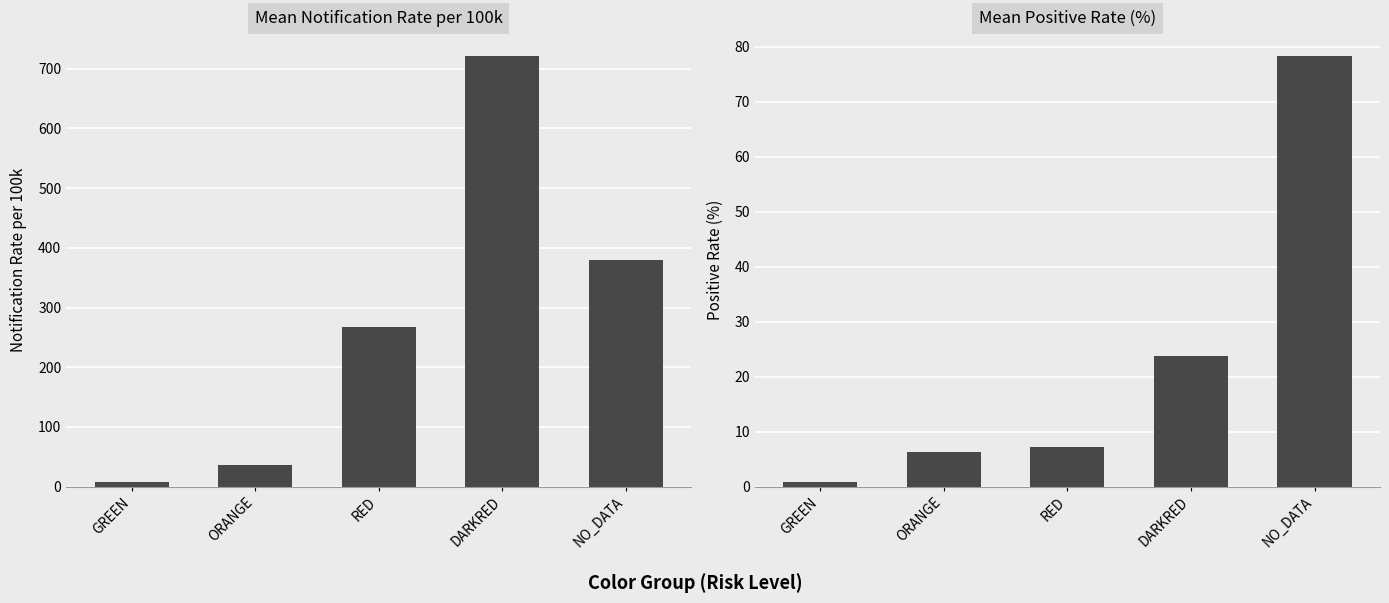

Which series has the largest total across all categories?

Mean Notification Rate per 100k